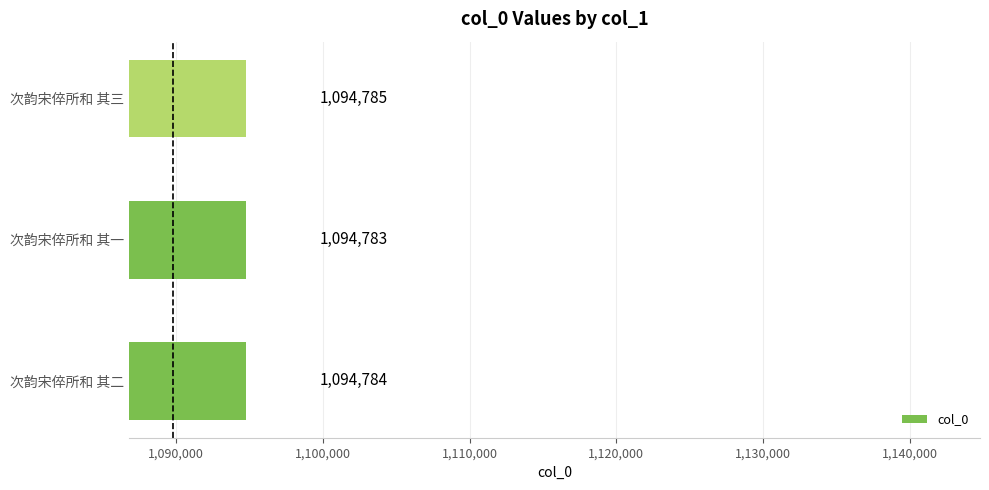

What is the difference between the second highest and minimum values?

1